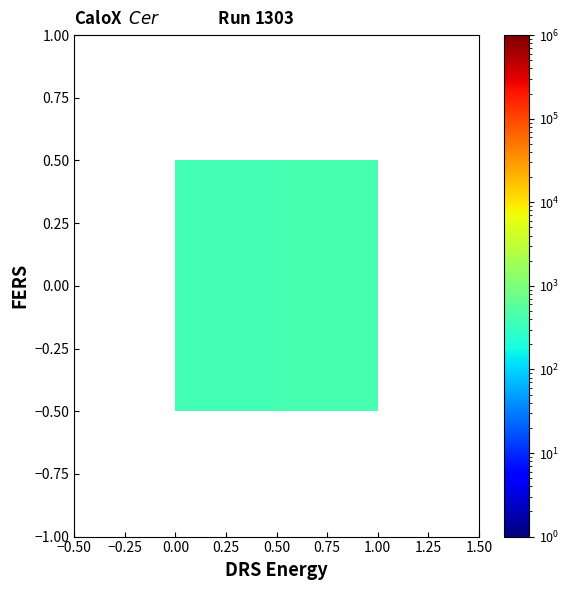

Read the value at 0.25, to the nearest 5.

395